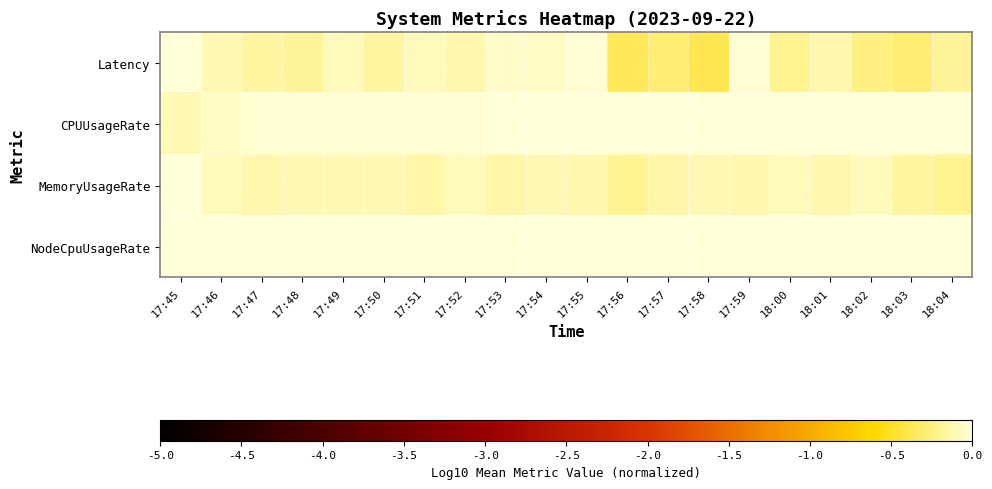

What is the total value across all series at 17:50?

-0.3